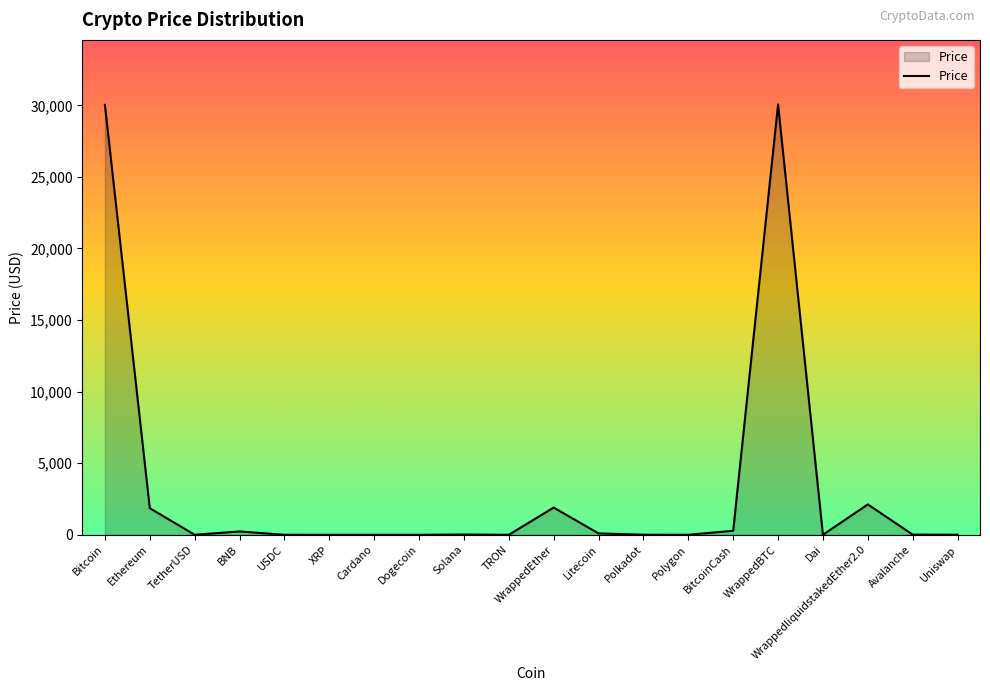

What is the approximate value at Ethereum?

1859.1